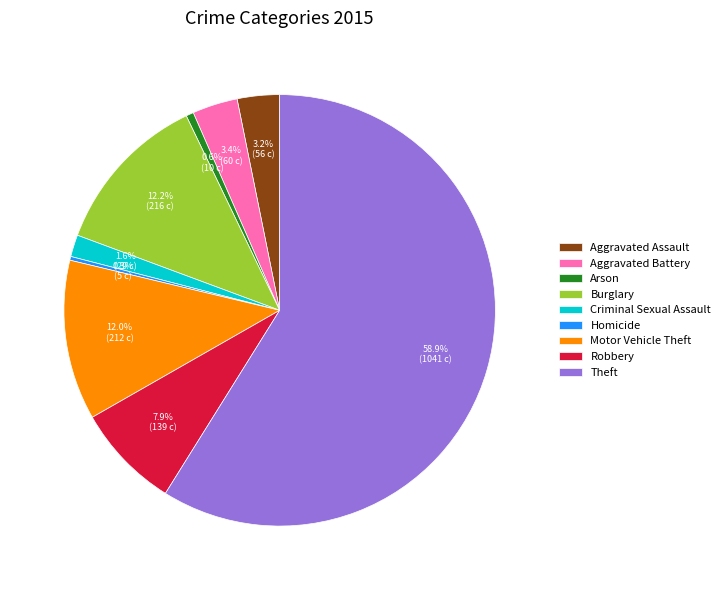

To the nearest percent, what is the average slice percentage?

11%